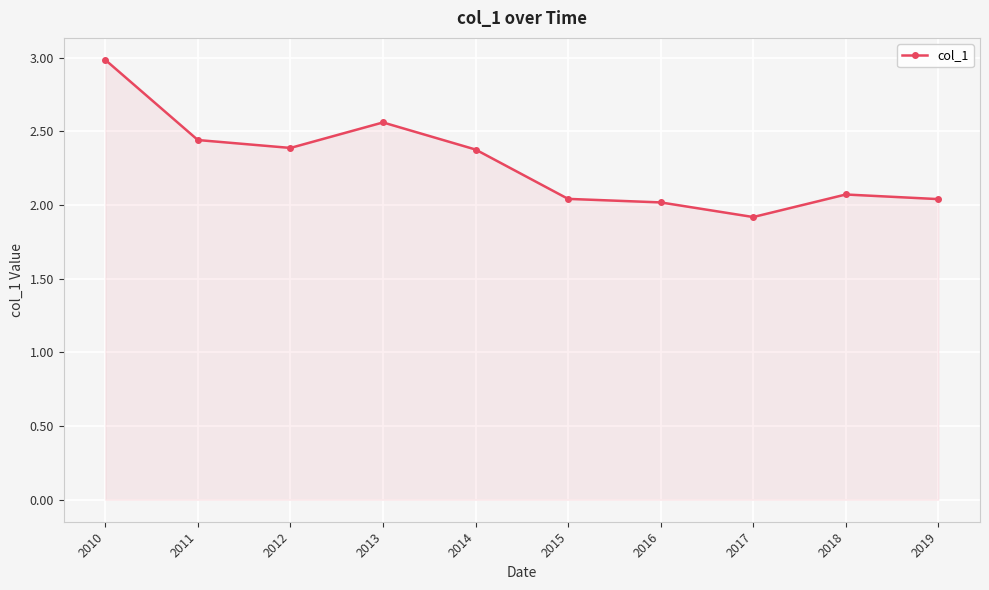

What is the approximate value at 2018?

2.1